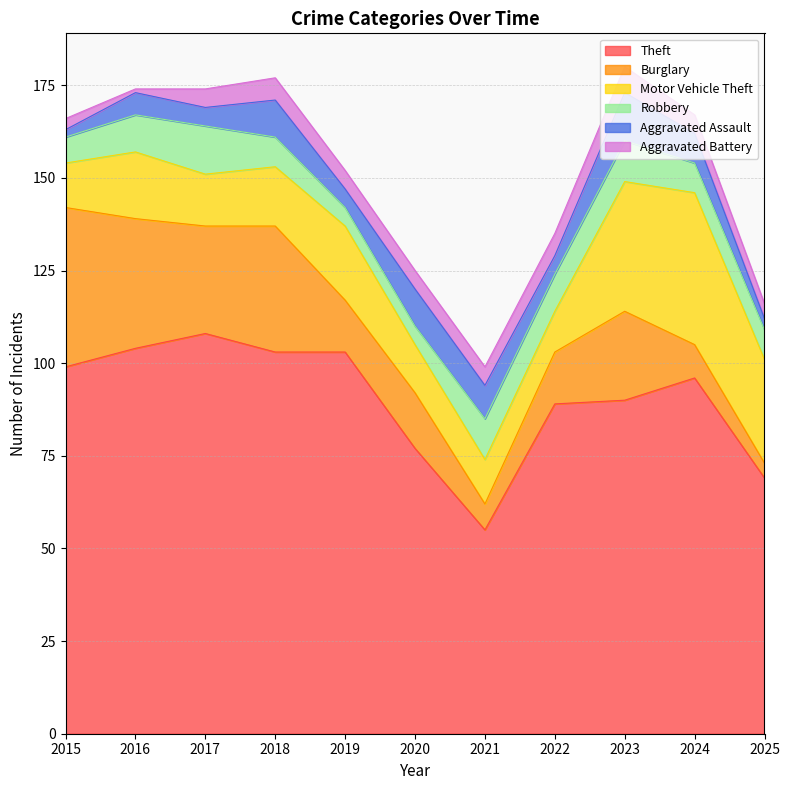

What is the sum of all Aggravated Battery values?

52